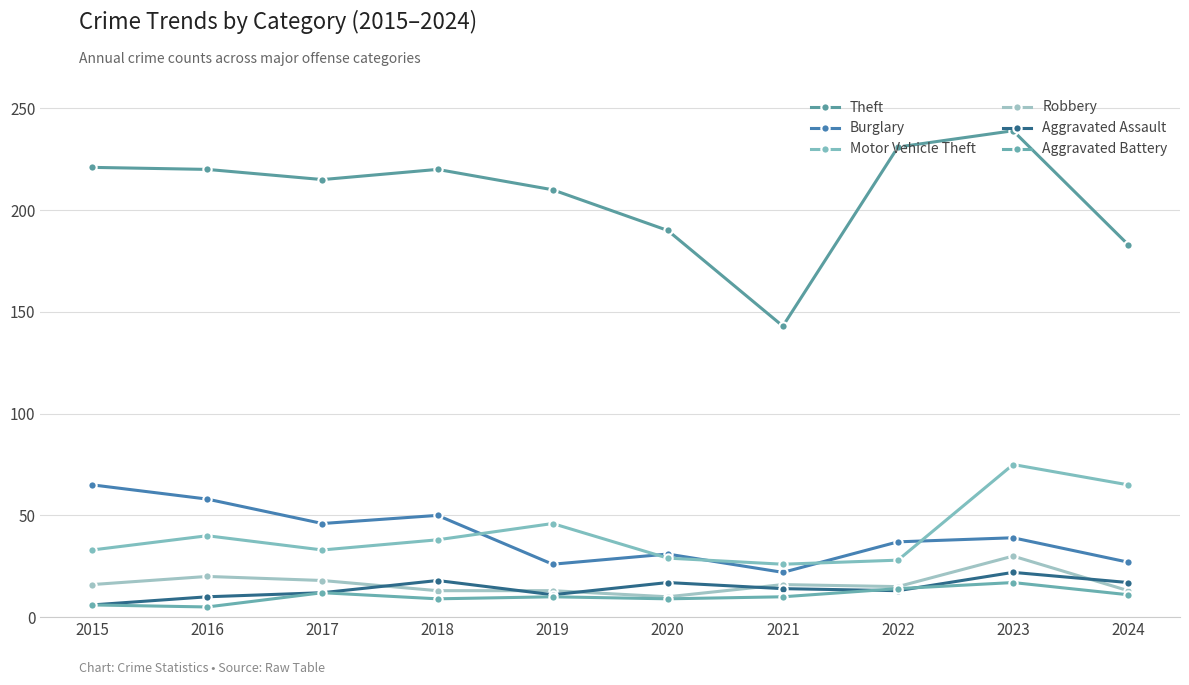

How many Robbery values are between 13 and 18?

7